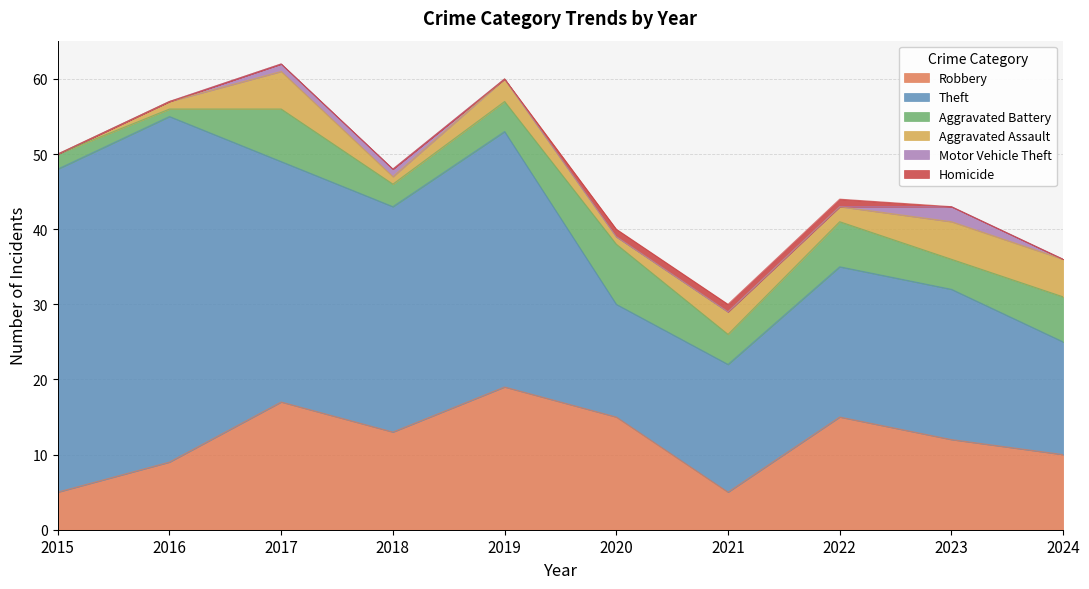

The value of Theft at 2021 is 17. True or false?

True